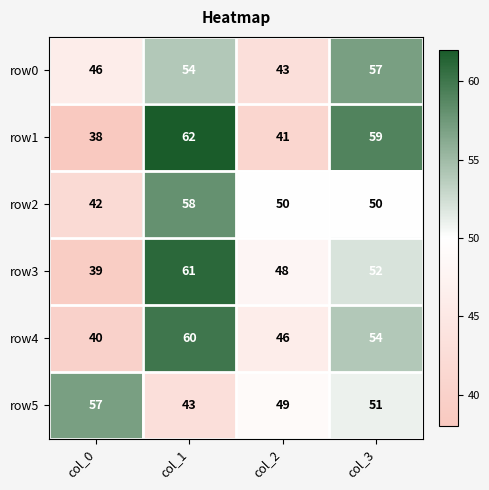

What is the total value across all series at col_1?

338